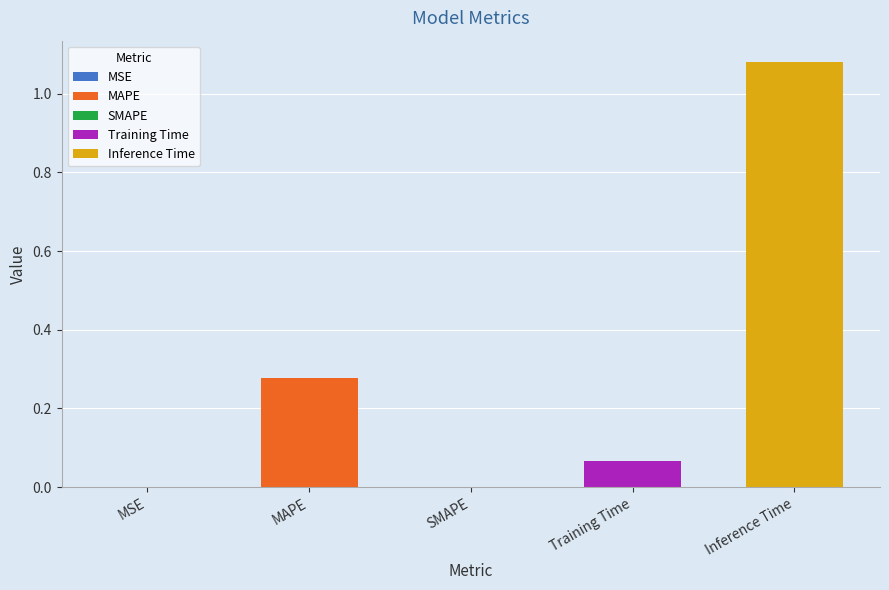

Count the number of values greater than 0.

4